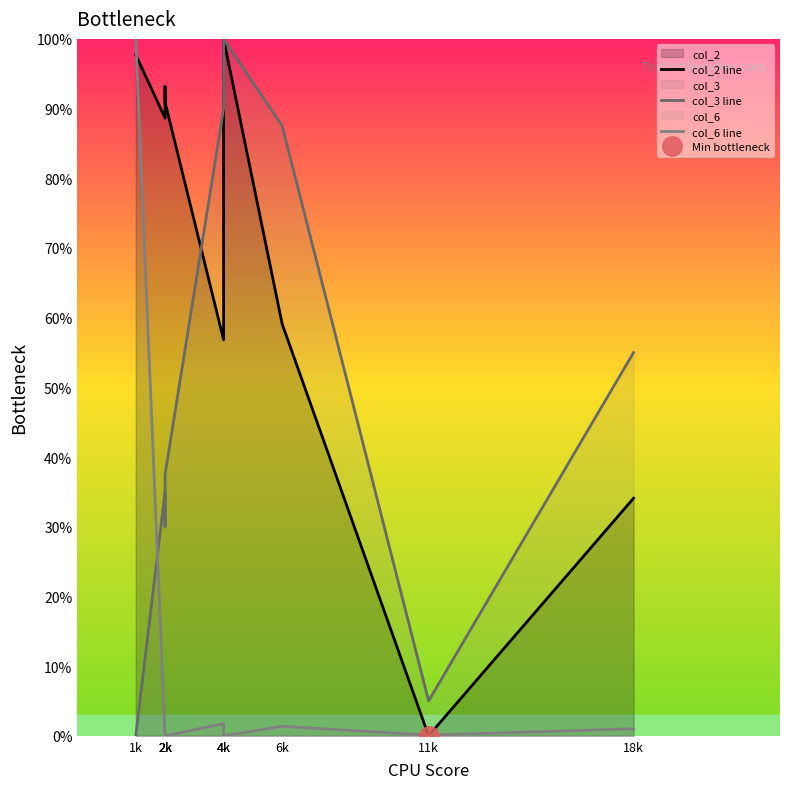

At which category is the sum across all series the highest?

4k